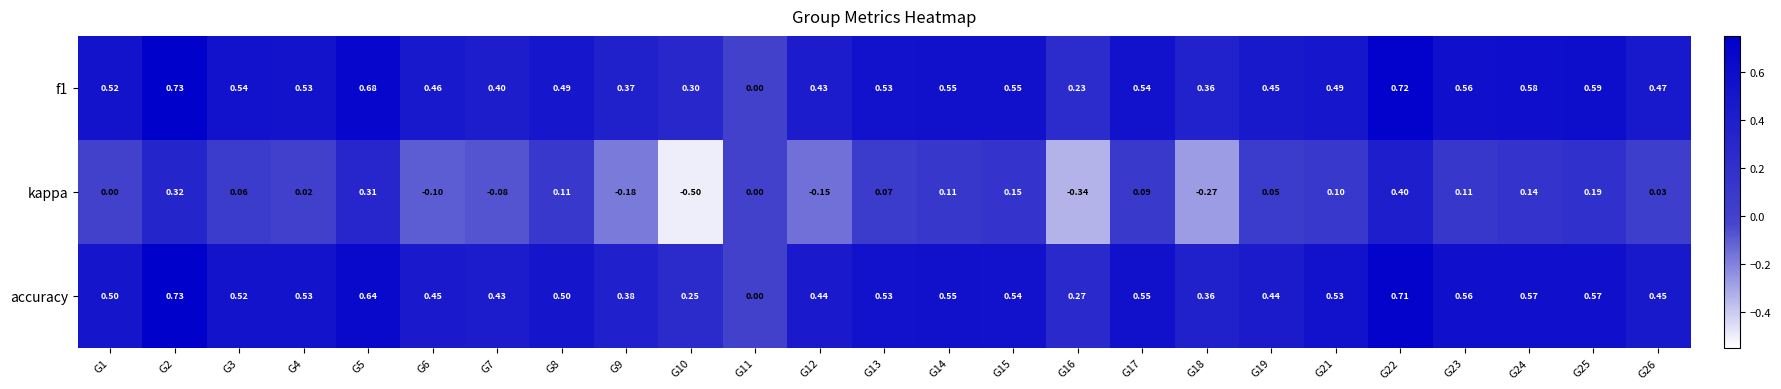

Count the number of data series in this chart.

3